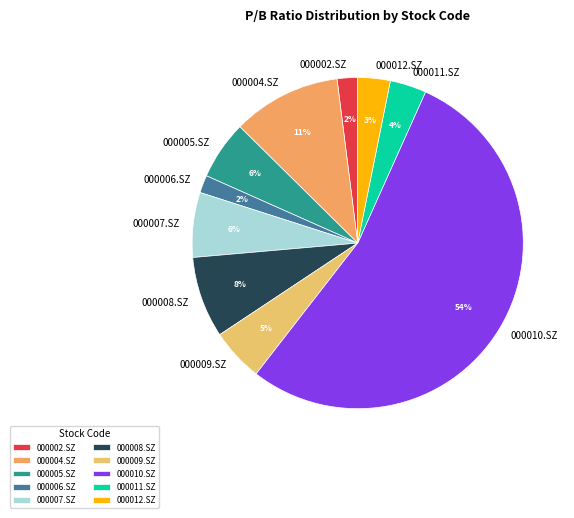

Is 000010.SZ the majority of the pie?

Yes